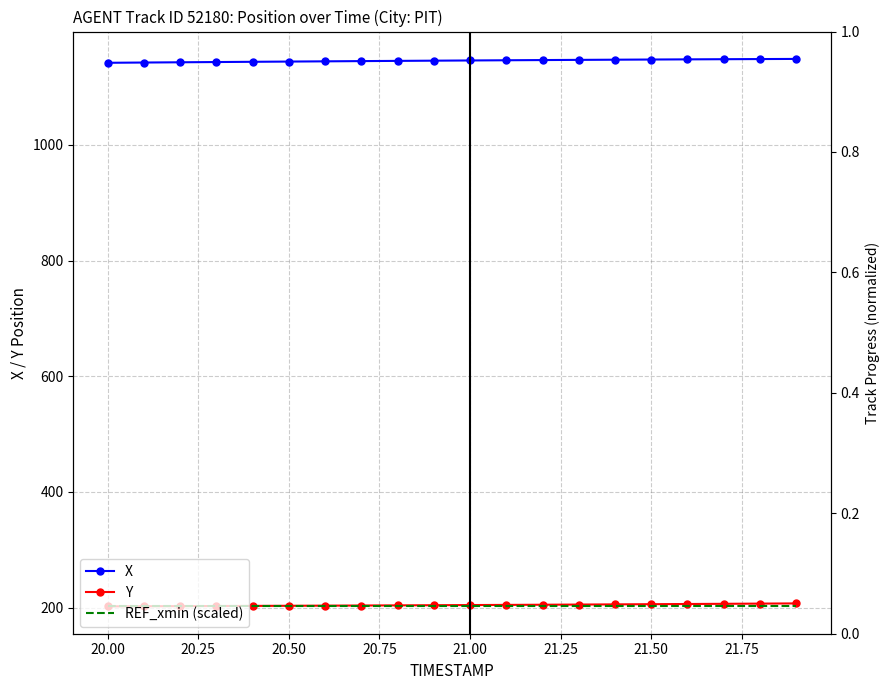

What is the smallest value displayed?

202.2